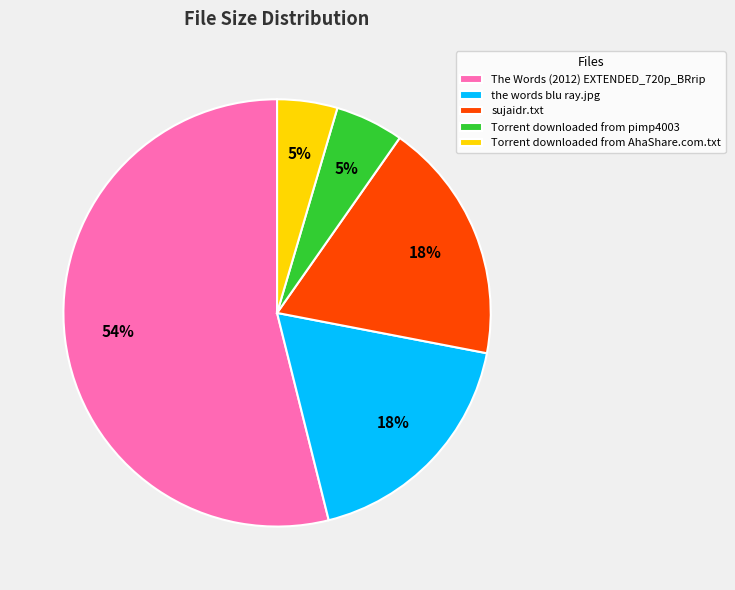

Which category accounts for the majority?

The Words (2012) EXTENDED_720p_BRrip